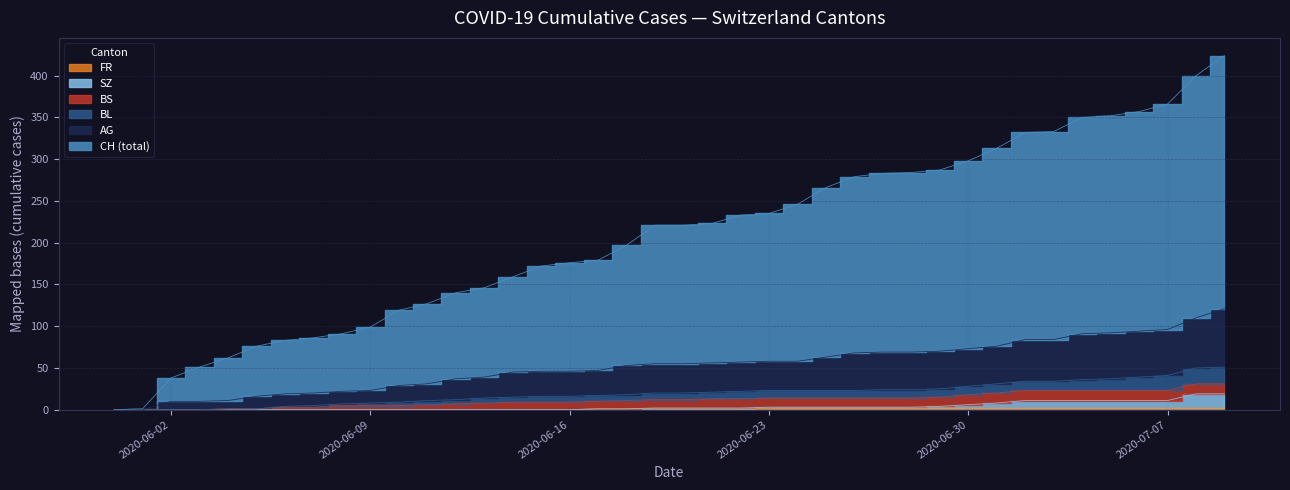

What is the label of the 10th point from the right?

2020-06-30